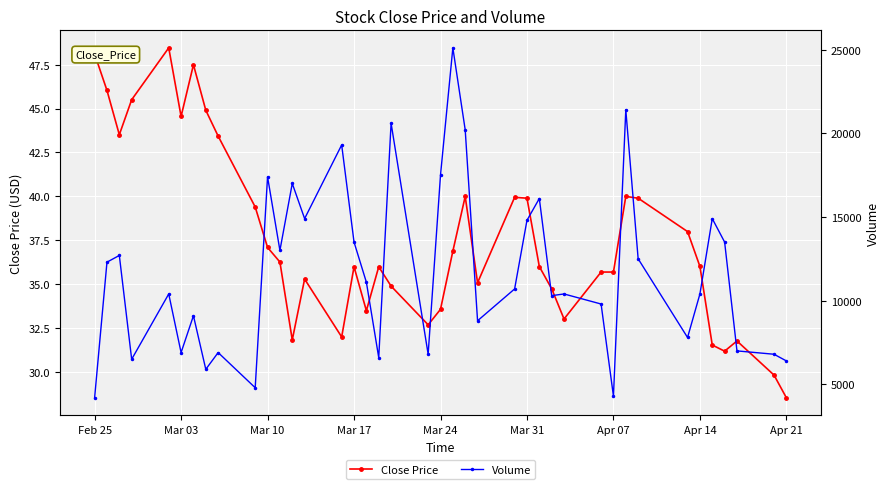

At how many categories does at least one series exceed 17579?

5